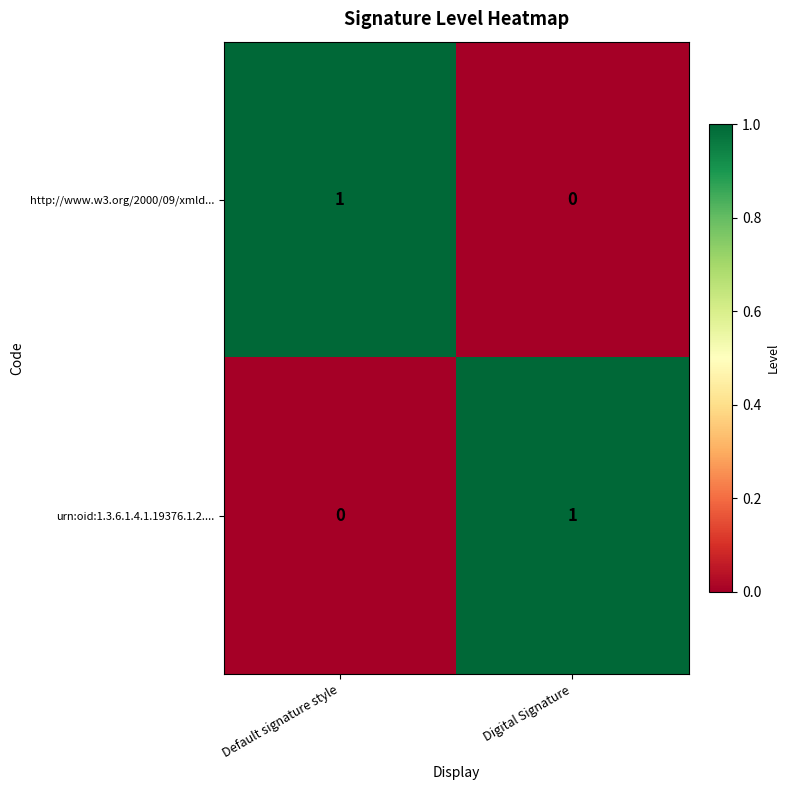

Is the value of http://www.w3.org/2000/09/xmld... at Default signature style greater than the value of urn:oid:1.3.6.1.4.1.19376.1.2.... at Default signature style?

Yes